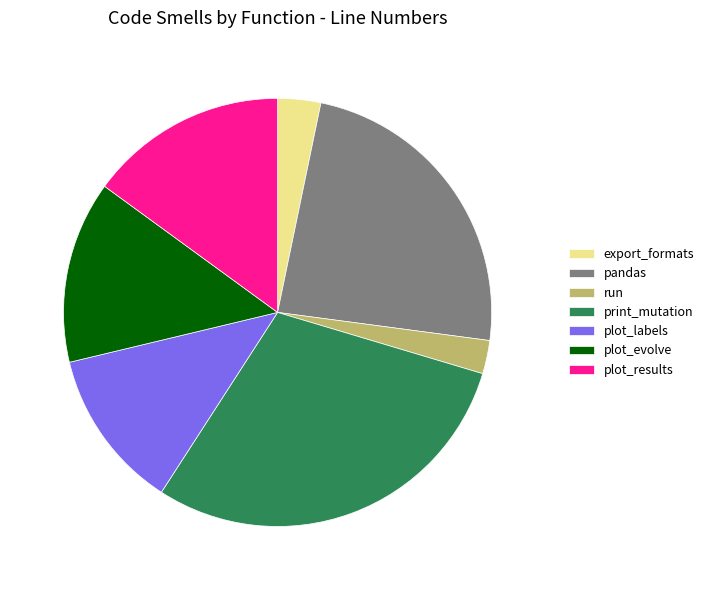

Is run the majority of the pie?

No